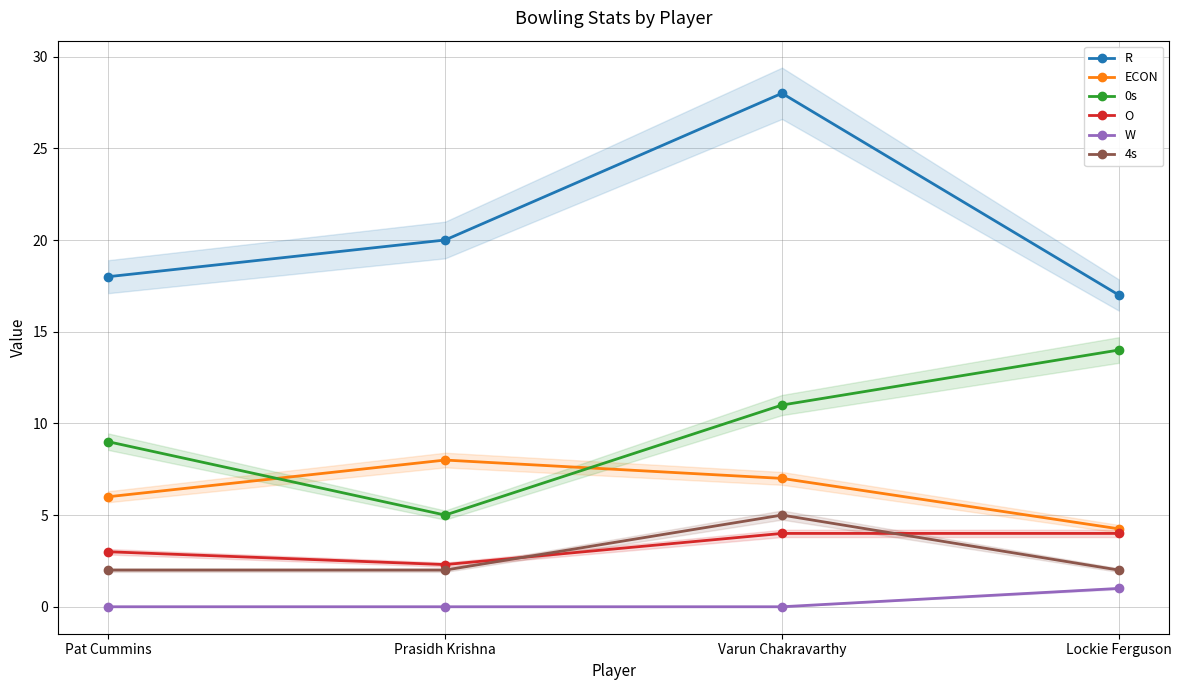

Reading right to left, list all the values displayed in this chart.

R: 17.0	28.0	20.0	18.0
ECON: 4.2	7.0	8.0	6.0
0s: 14.0	11.0	5.0	9.0
O: 4.0	4.0	2.3	3.0
W: 1.0	0.0	0.0	0.0
4s: 2.0	5.0	2.0	2.0